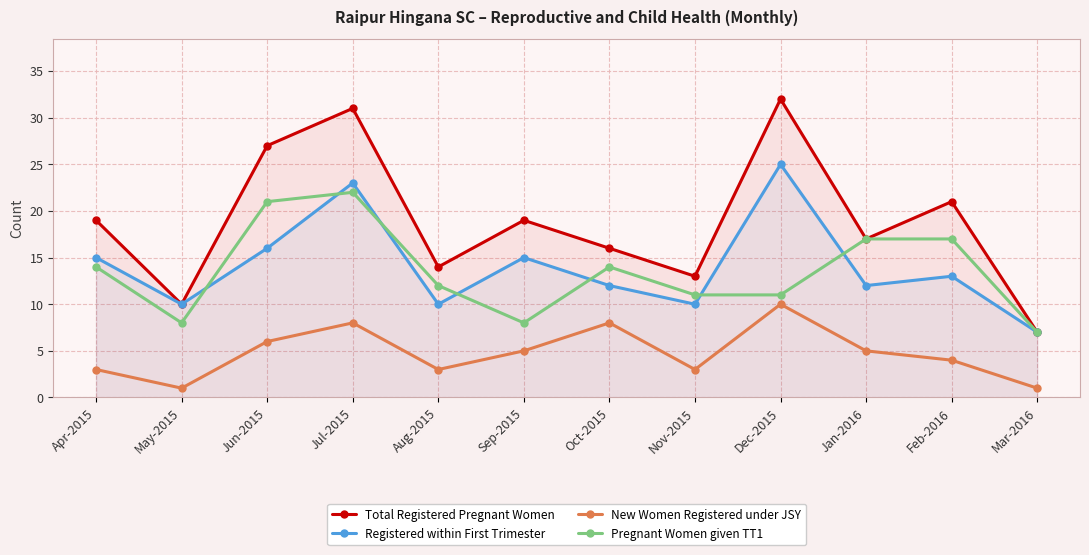

How many lines are shown in the chart?

4